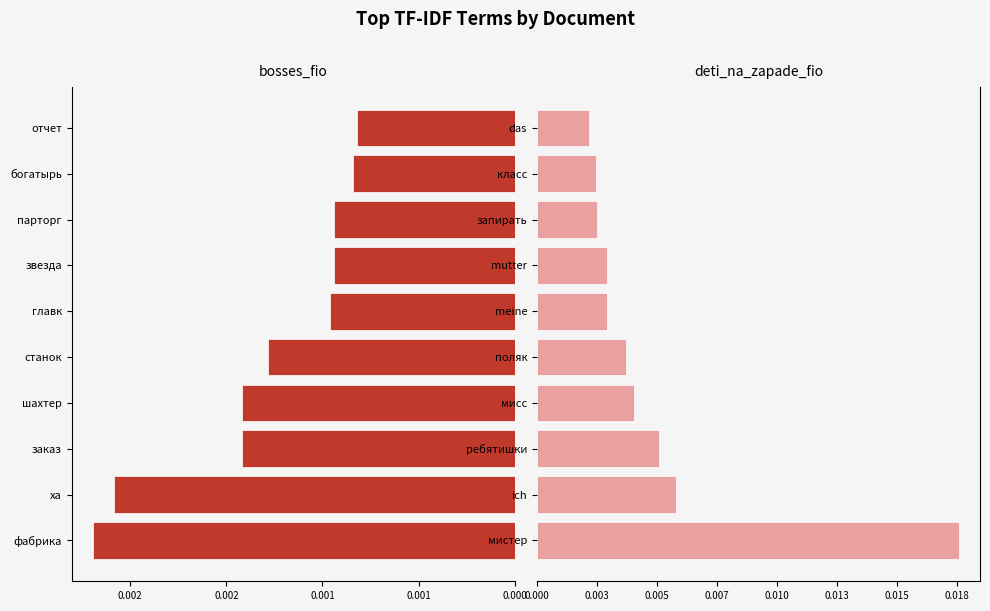

Which label corresponds to the smallest value in the chart?

9